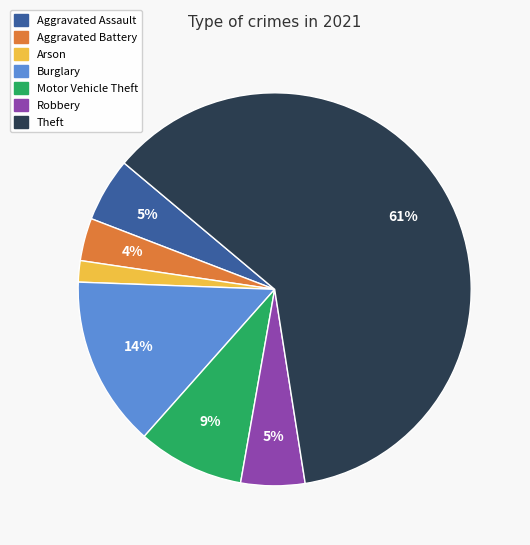

To the nearest percent, what is the average slice percentage?

14%